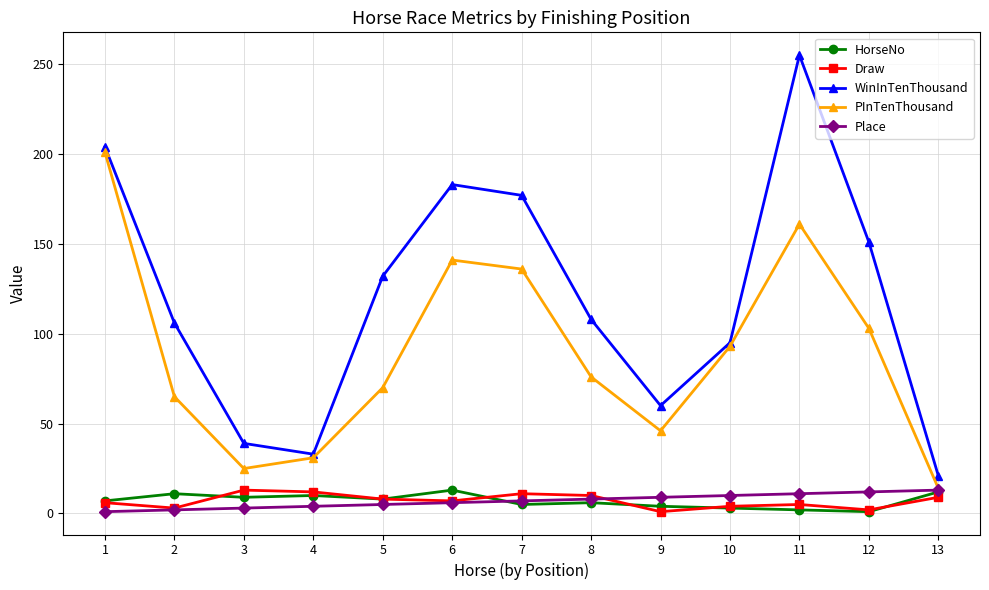

Between 6 and 8, which series saw the biggest shift?

WinInTenThousand